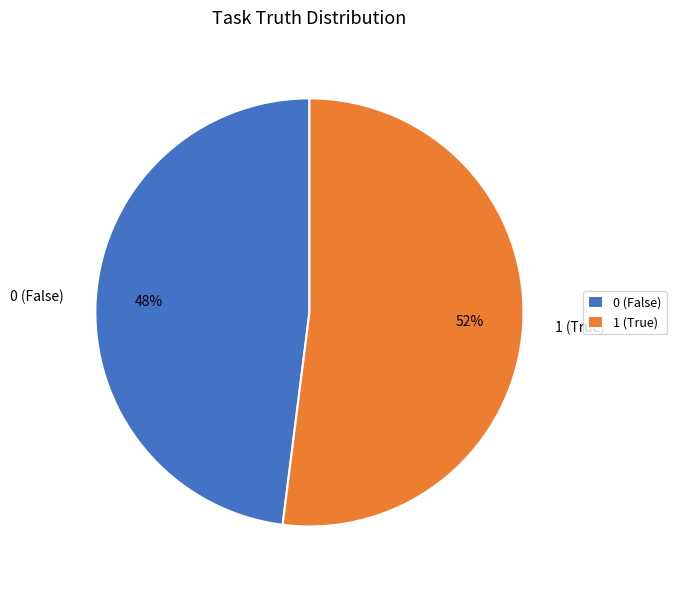

Do 0 (False) and 1 (True) together represent more than half of the pie?

Yes